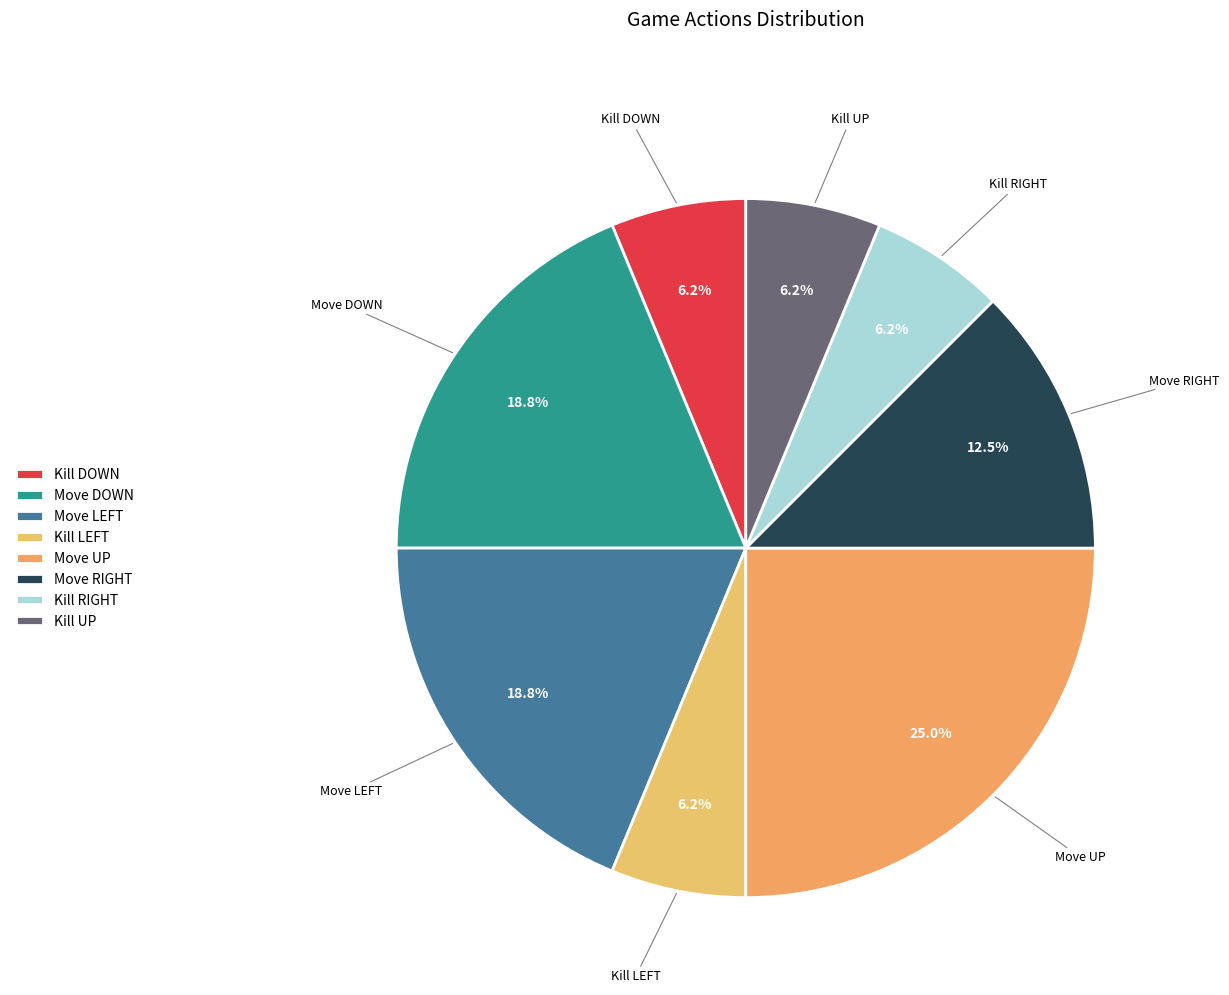

Is there a majority slice in this chart?

No